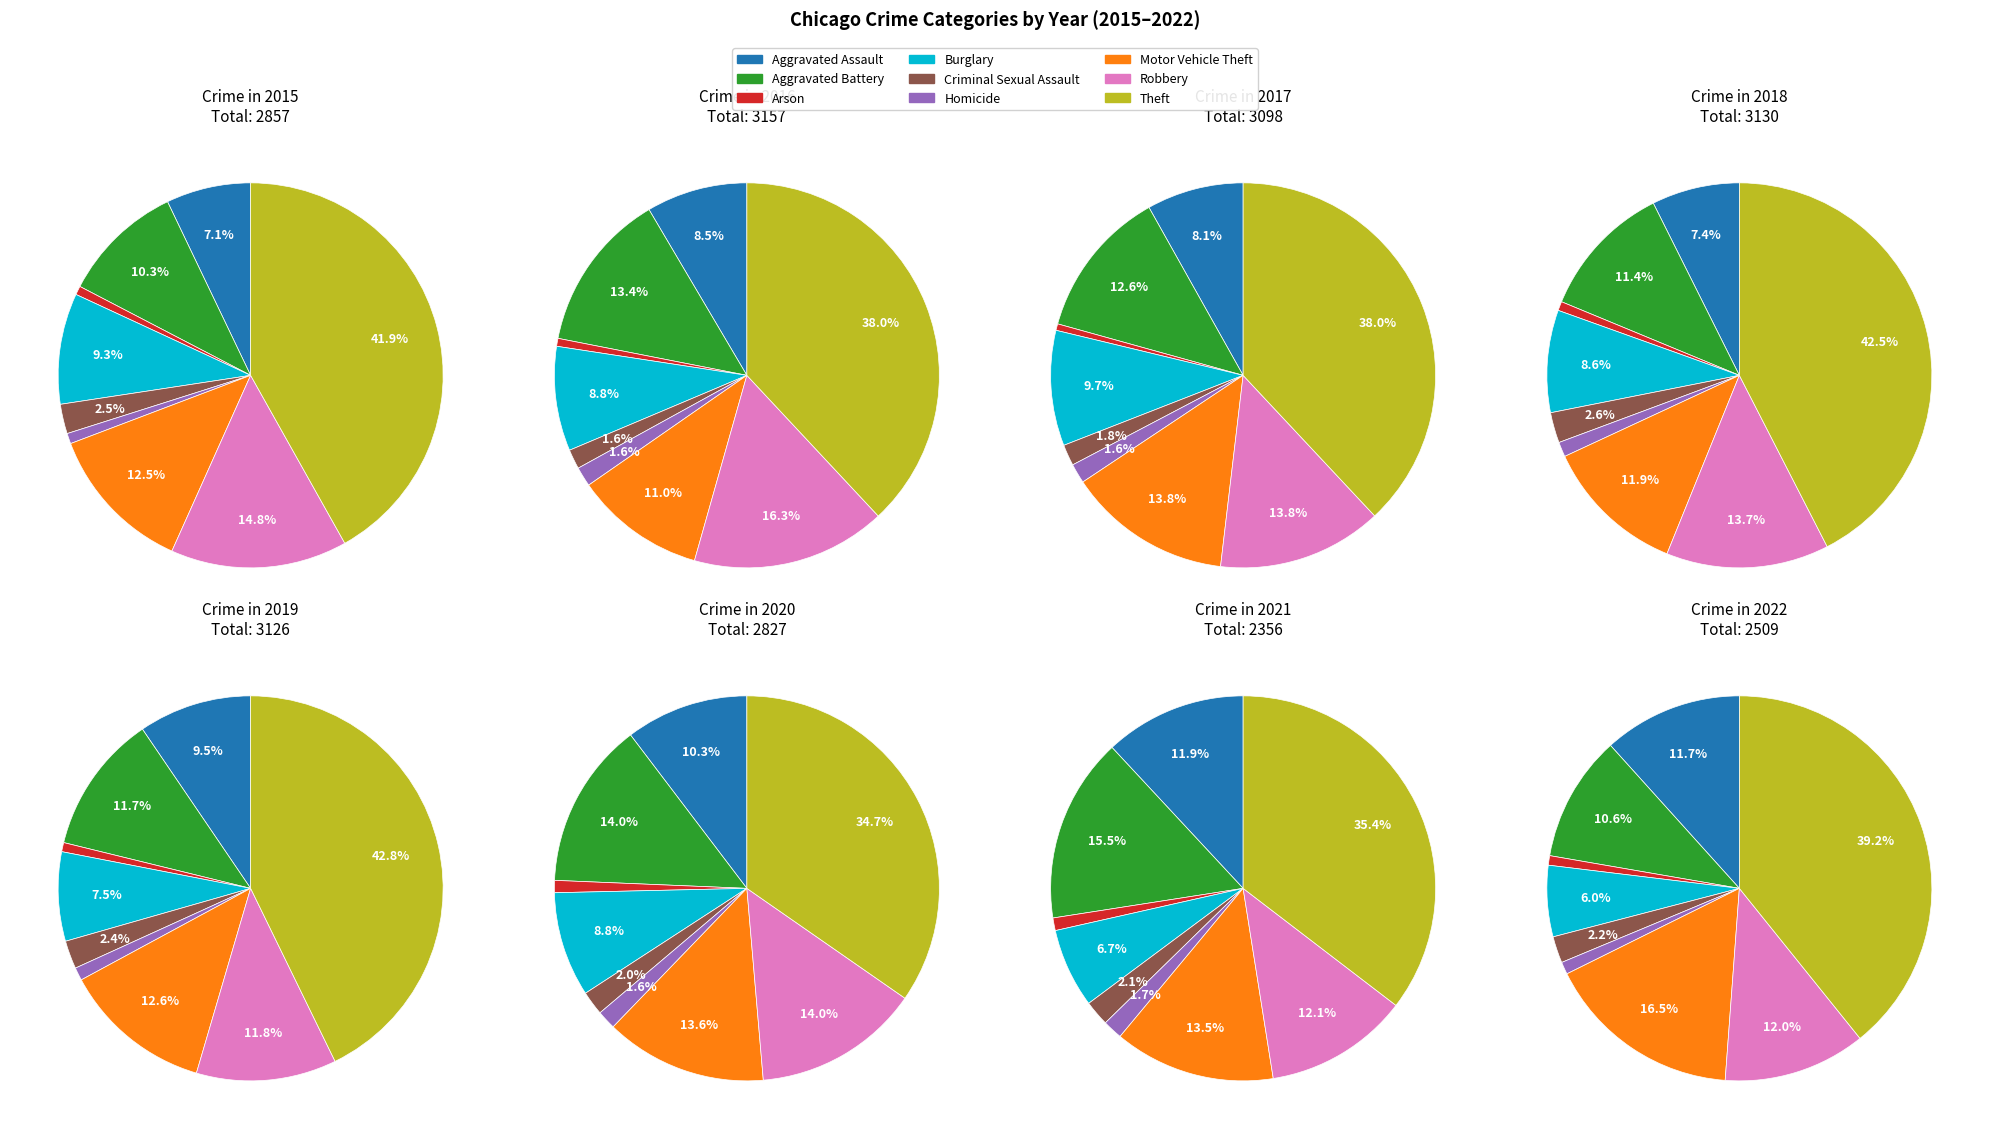

To the nearest percent, what percentage of the pie is Motor Vehicle Theft?

13%